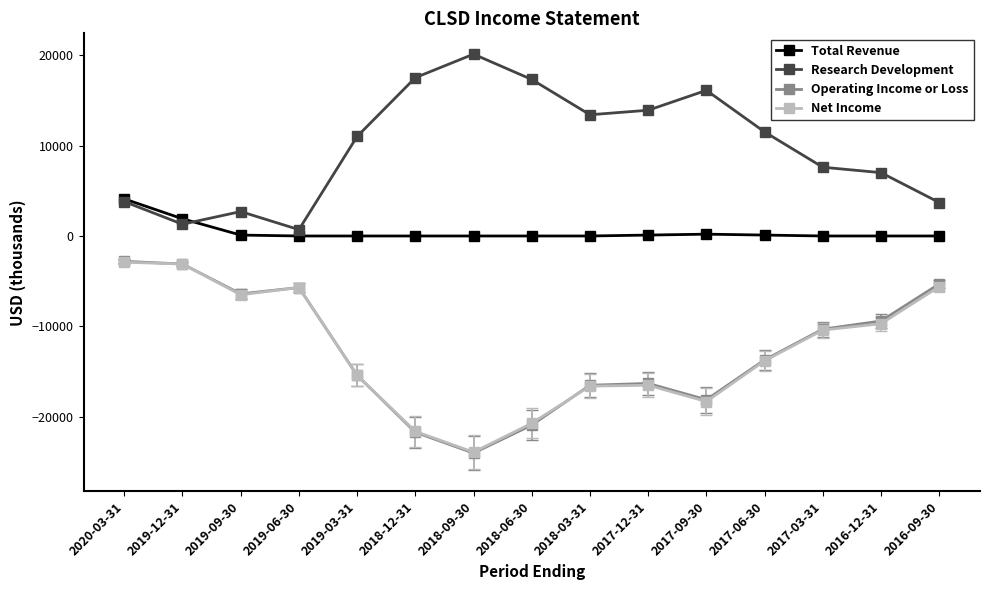

How many values in the Operating Income or Loss series exceed -13700?

7